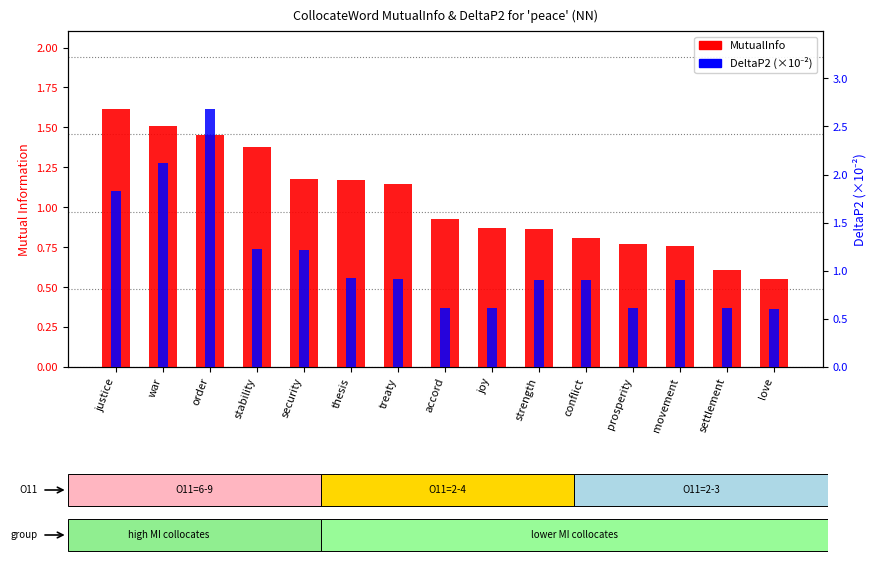

Is the value of DeltaP2 (×10⁻²) at accord greater than the value of MutualInfo at joy?

No